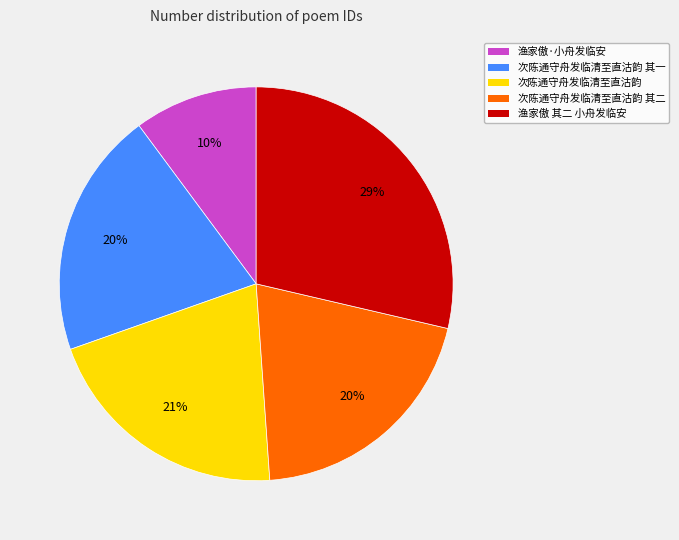

Is the sum of 渔家傲·小舟发临安 and 渔家傲 其二 小舟发临安 greater than half?

No